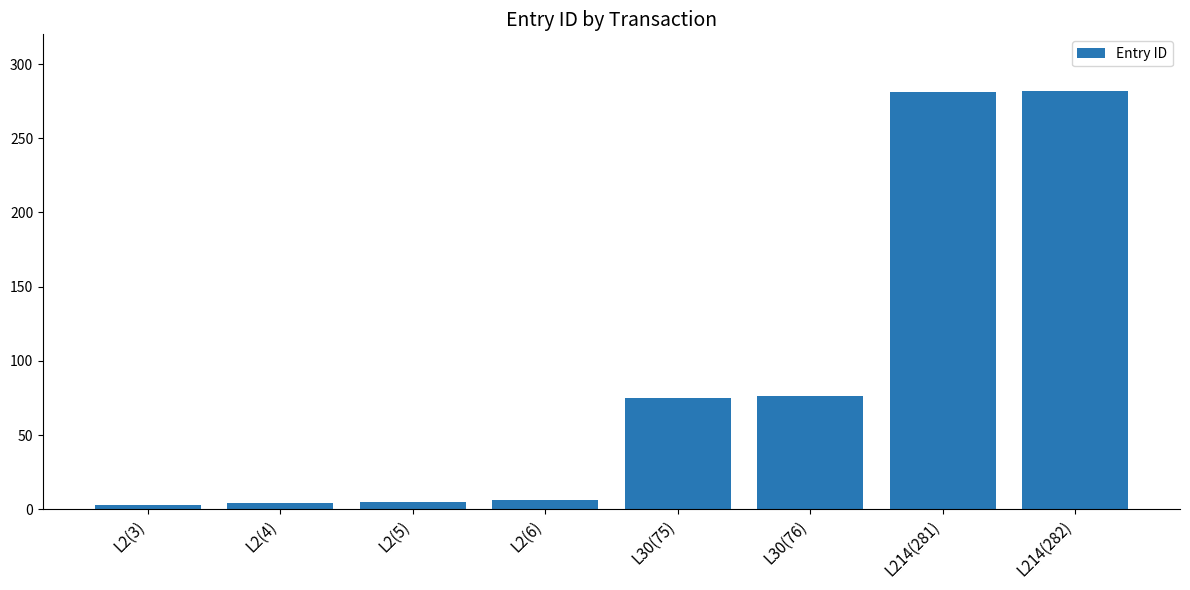

How many categories are shown in the chart?

8